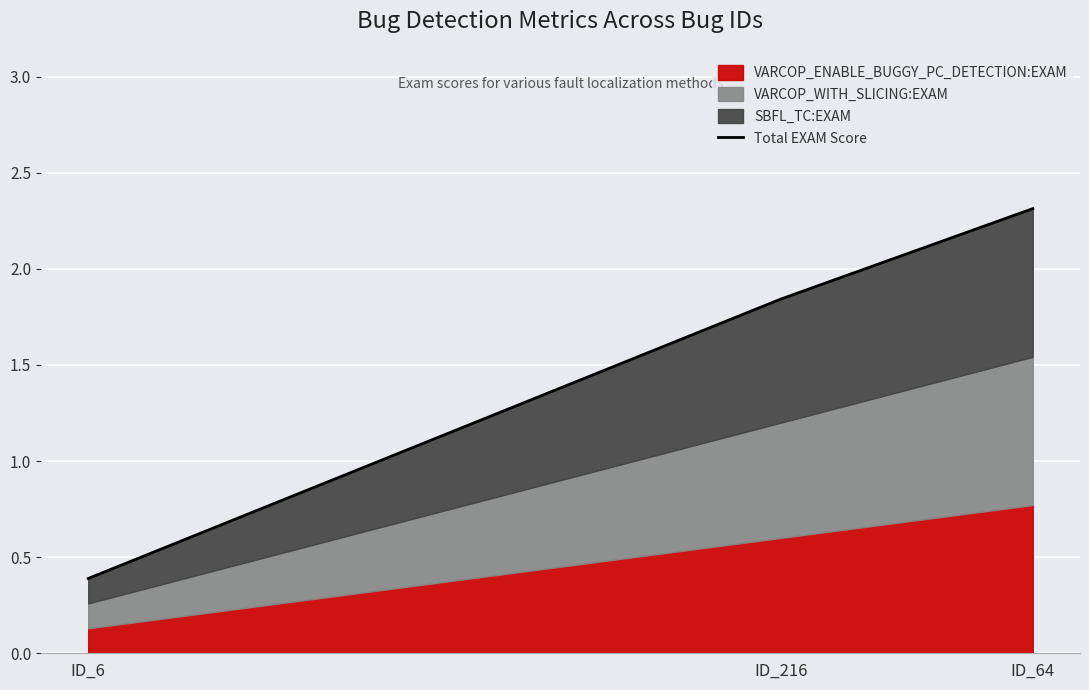

What is the ratio of the value at ID_6 to the value at ID_216?

0.2